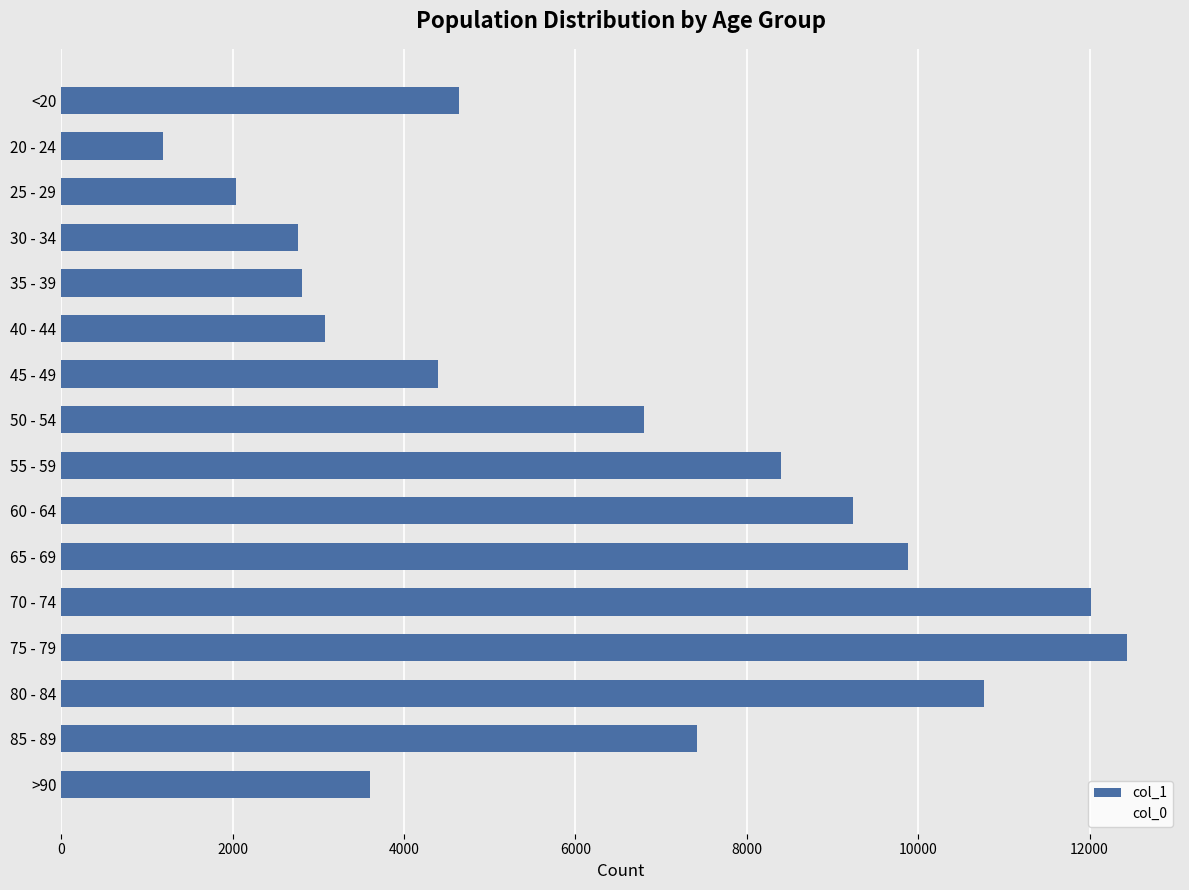

Is it true that the value at 55 - 59 is 2278?

False